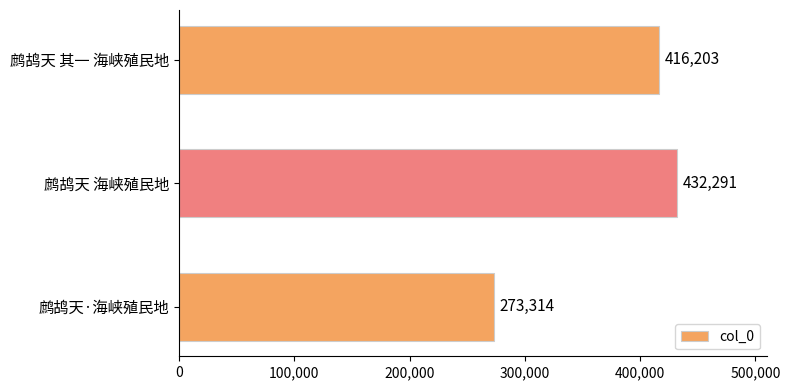

What is the sum of the values at 鹧鸪天 其一 海峡殖民地 and 鹧鸪天 海峡殖民地?

848494